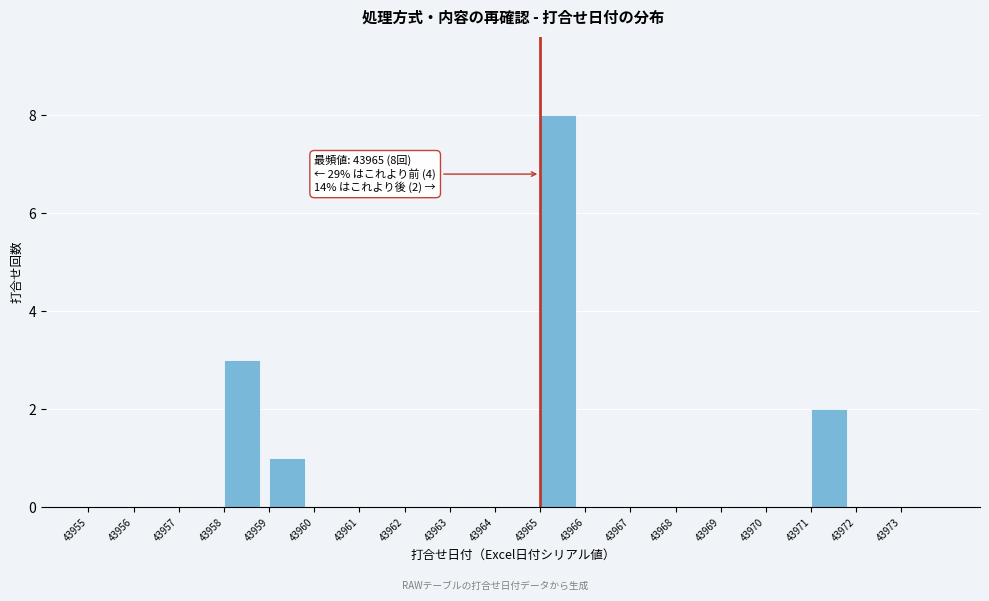

Over which range of the x-axis is the bar tallest?

43965 to 43966